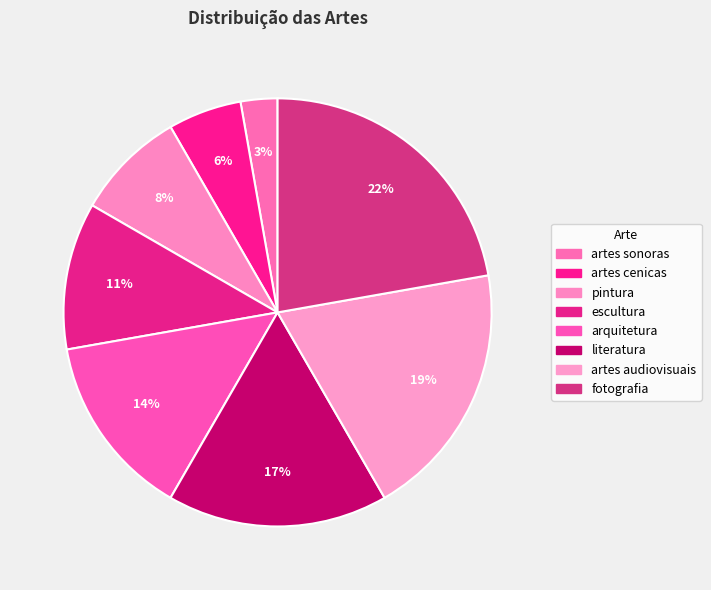

How many slices are in this pie chart?

8